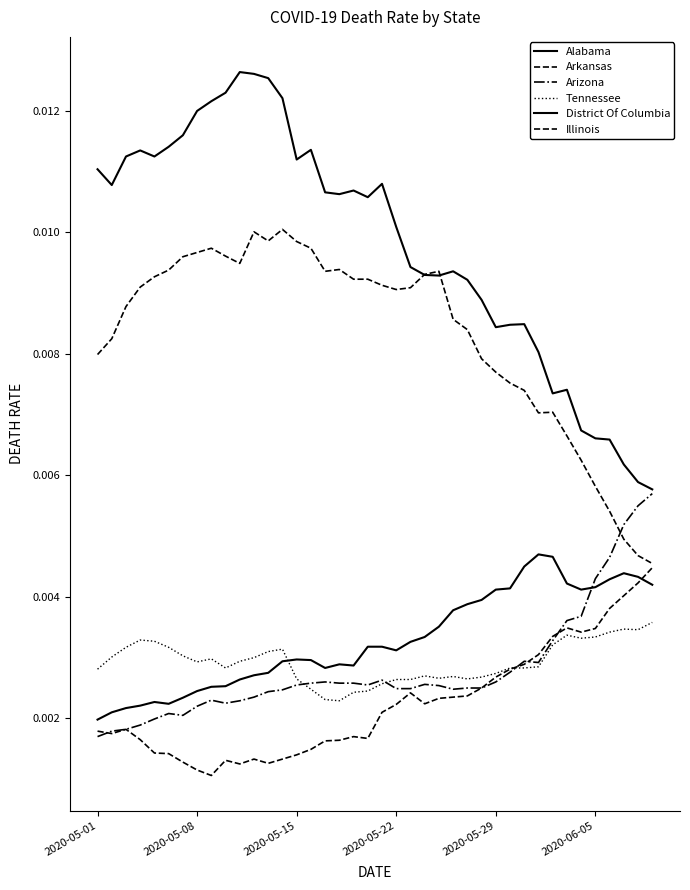

Does the chart have visible grid lines?

No